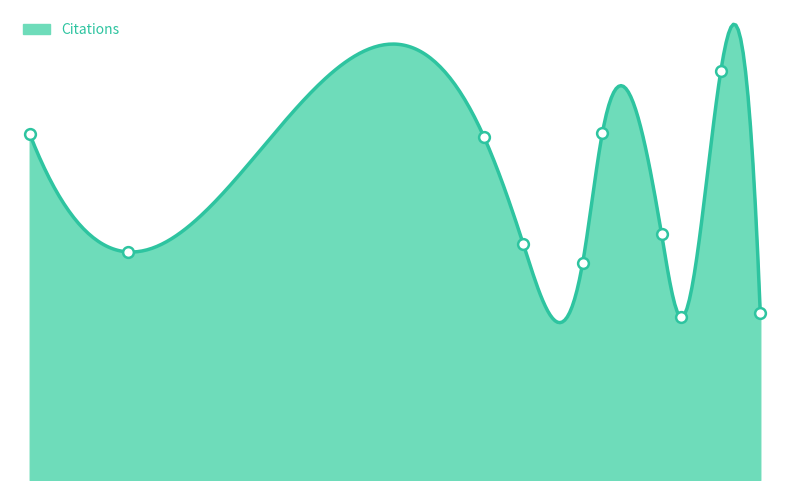

What is the change in value from 2005 to 2008?

-157